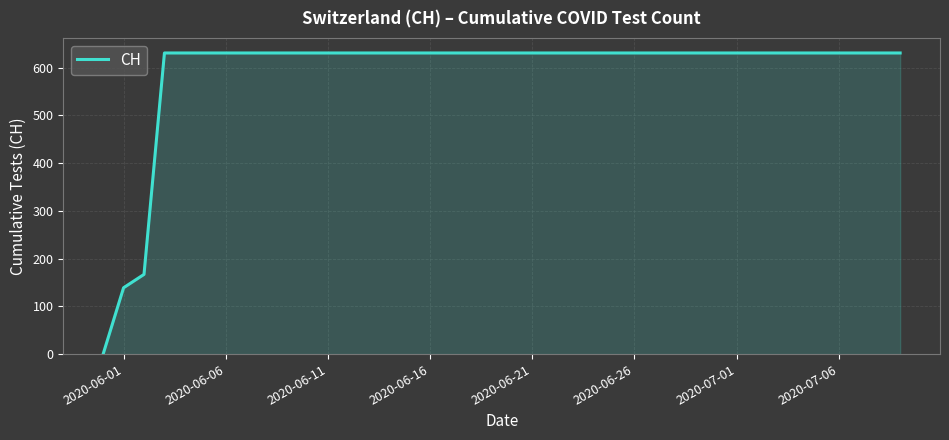

What is the maximum value shown in the chart?

631